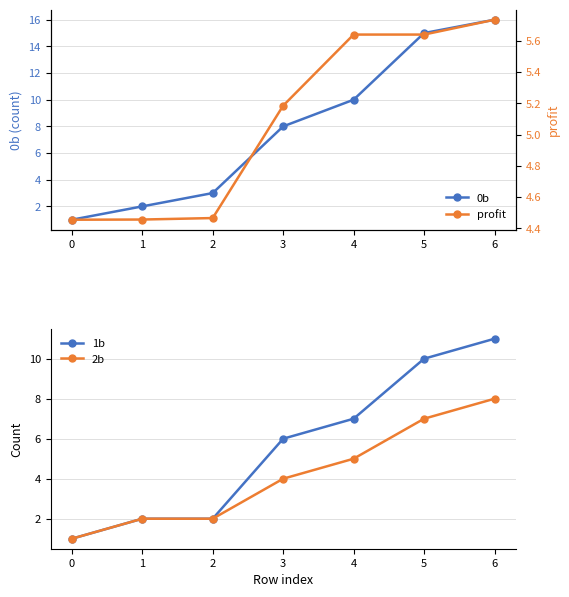

What is the average value of the 1b series?

5.6